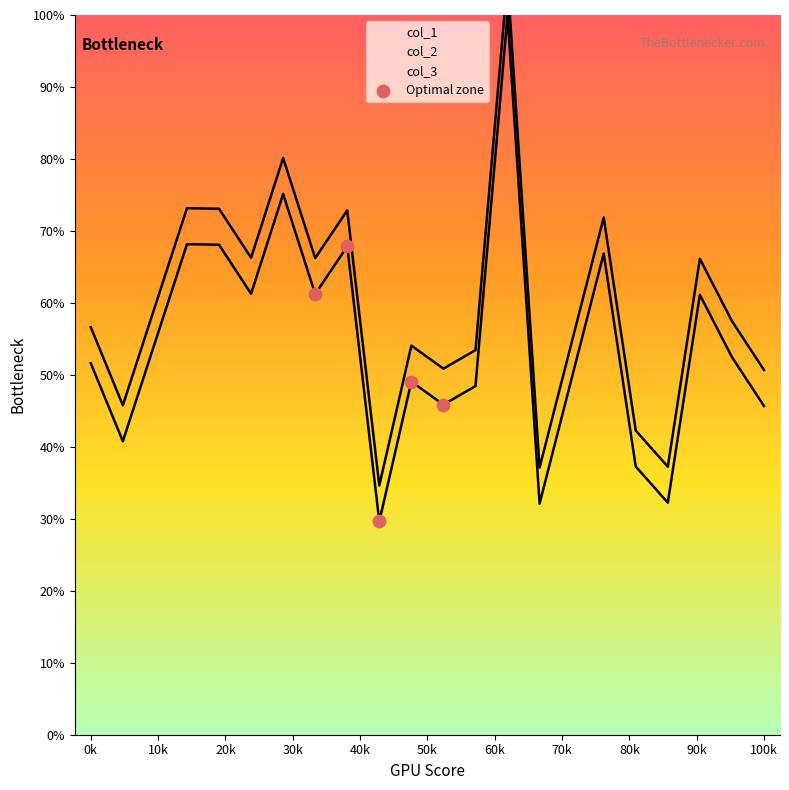

Between 40k and 30k, which is larger?

30k